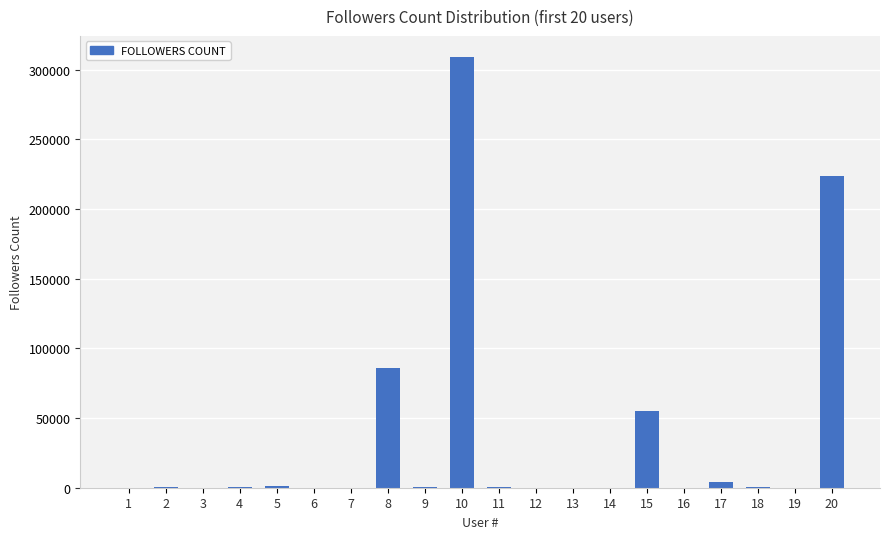

What is the sum of the values at 16 and 10?

308897